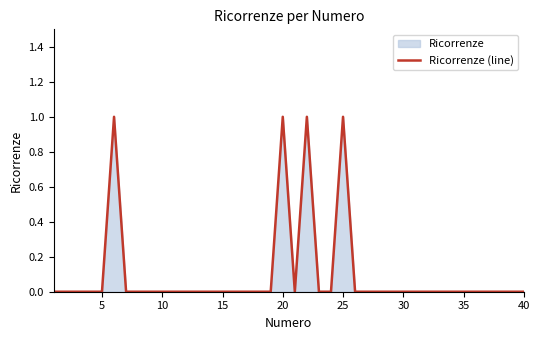

The value at 30 is 0. True or false?

True